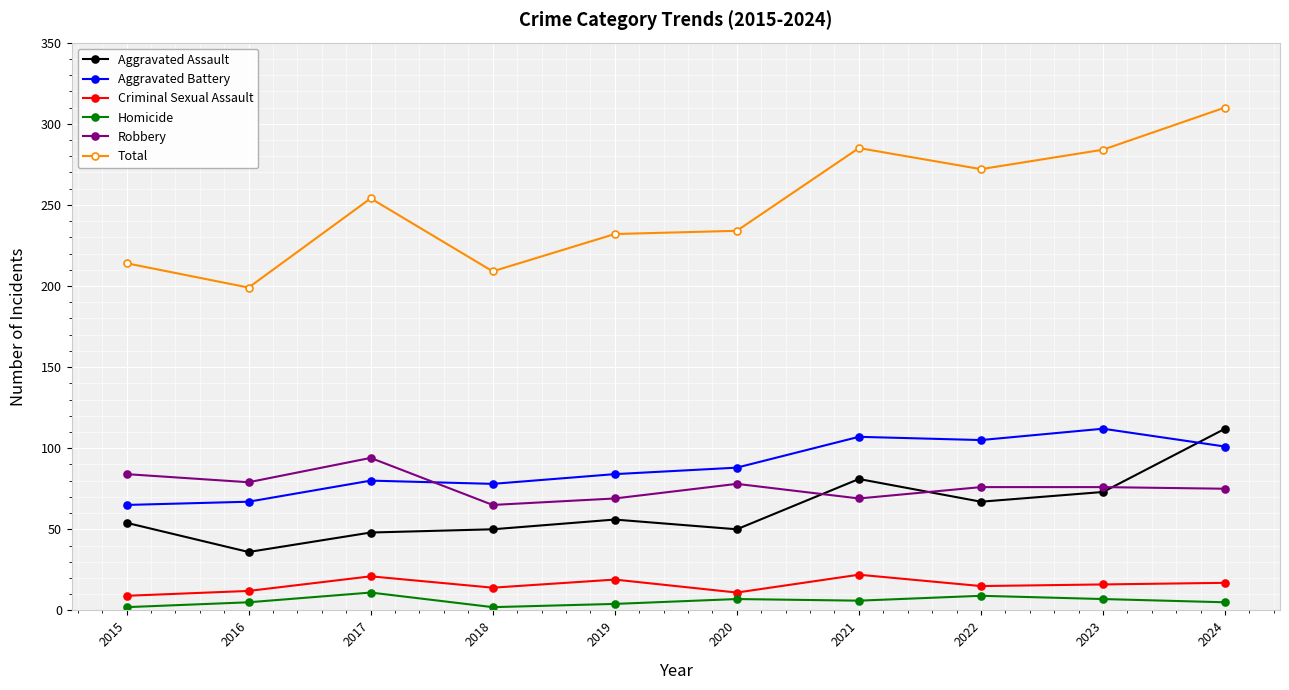

What is the difference between the highest and lowest values at 2024?

305